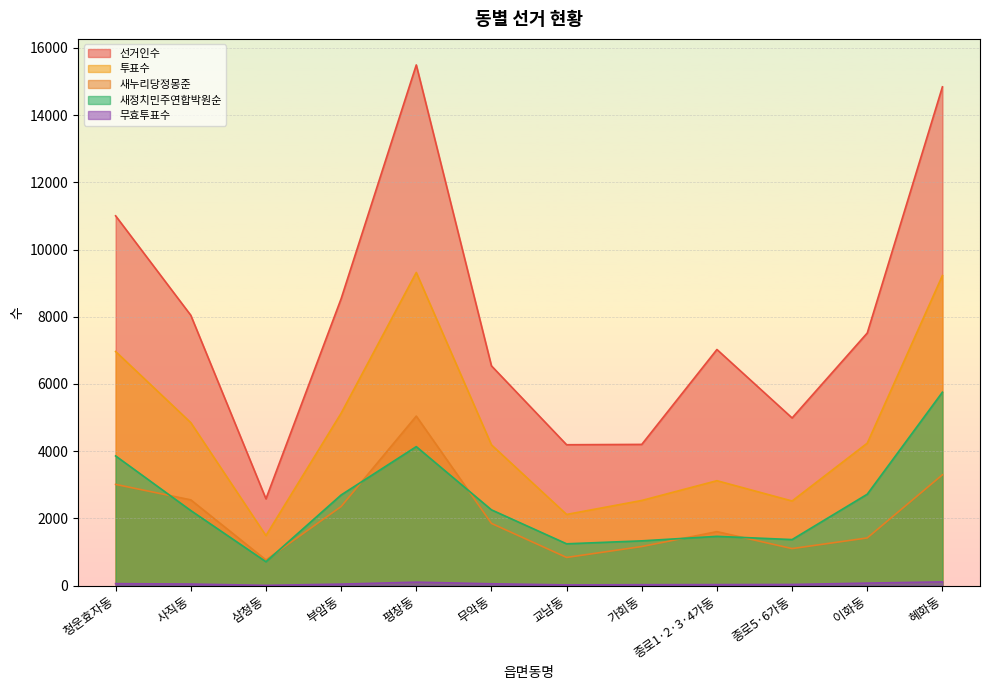

The 투표수 series shows 2510 at 부암동. True or false?

False